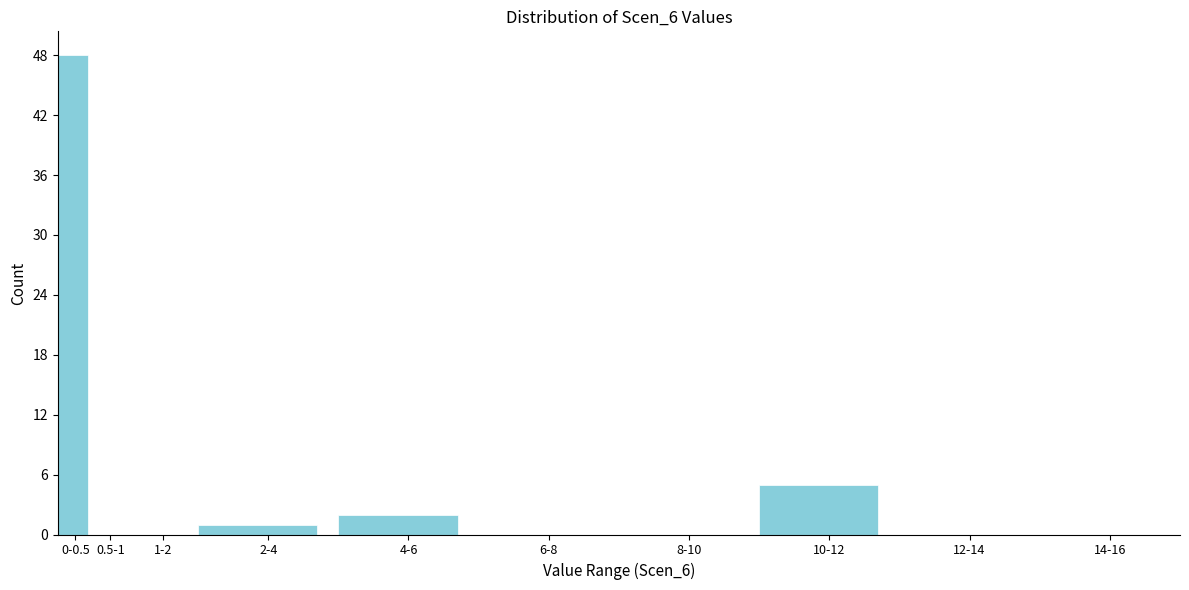

Reading left to right, what are all the values shown in this chart?

0-0.5=48	0.5-1=0	1-2=0	2-4=1	4-6=2	6-8=0	8-10=0	10-12=5	12-14=0	14-16=0